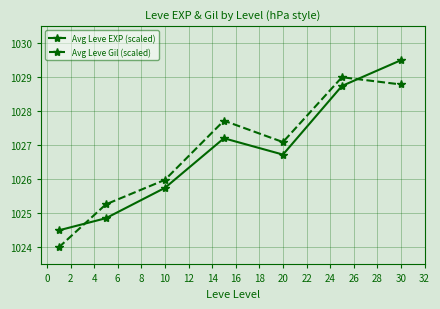

What is the value of the Avg Leve EXP (scaled) point at the 1st from the left?

1024.5